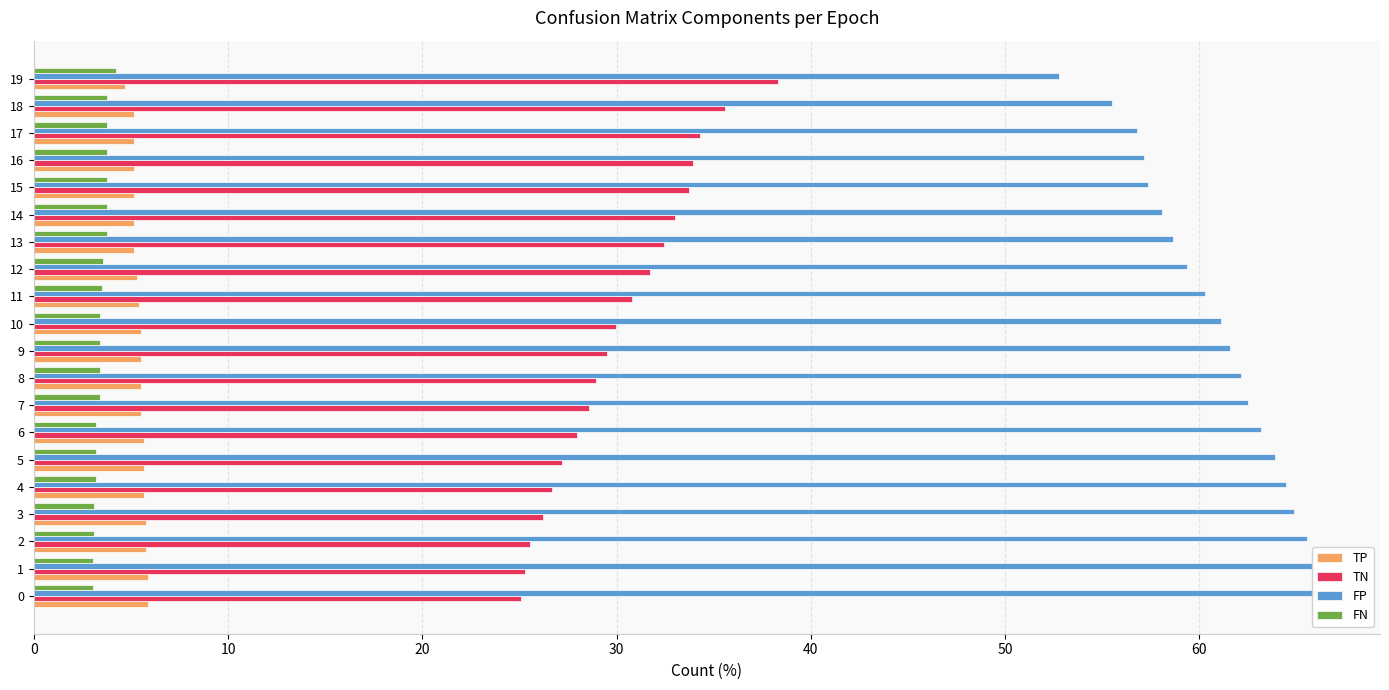

Between 16 and 18, which series saw the biggest shift?

TN